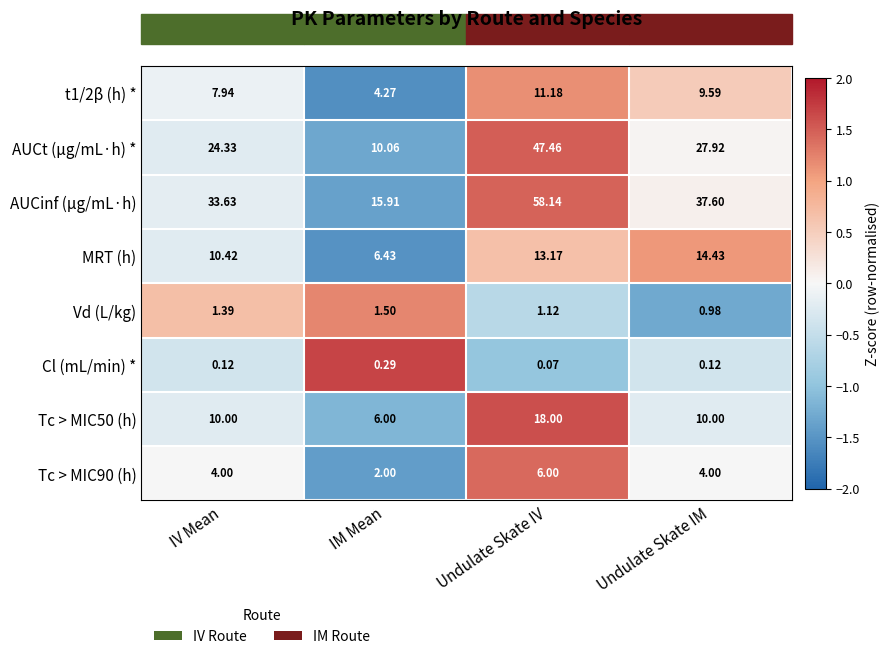

Which series has the largest range (max minus min)?

AUCinf (μg/mL·h)